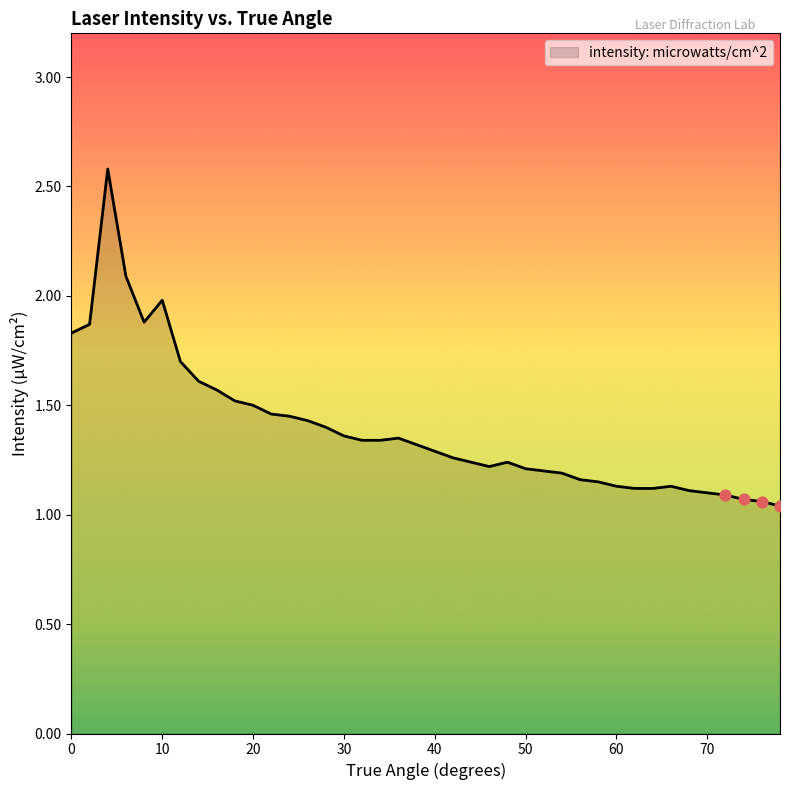

What is the greatest value displayed?

2.6